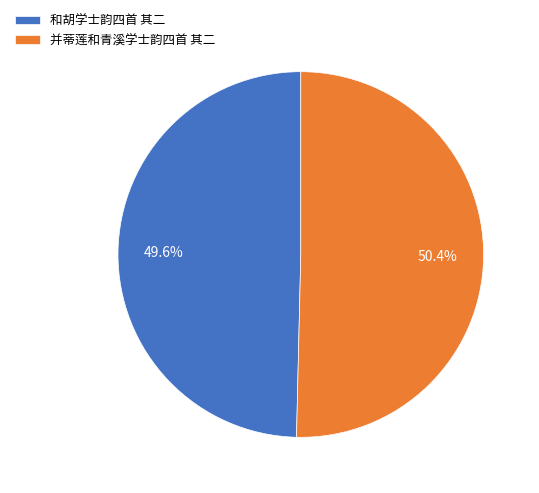

Which category has the smallest portion of the pie?

和胡学士韵四首 其二